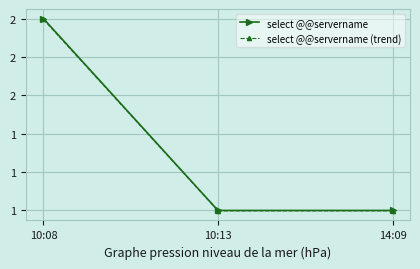

What is the label of the 1st point from the right?

14:09